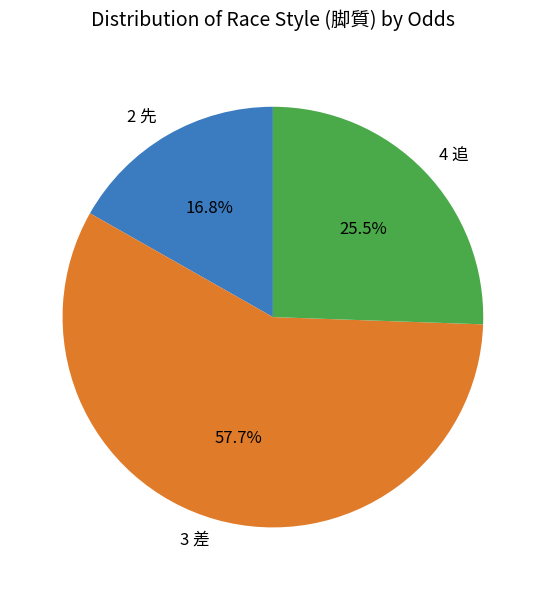

Which slice is the largest?

3 差